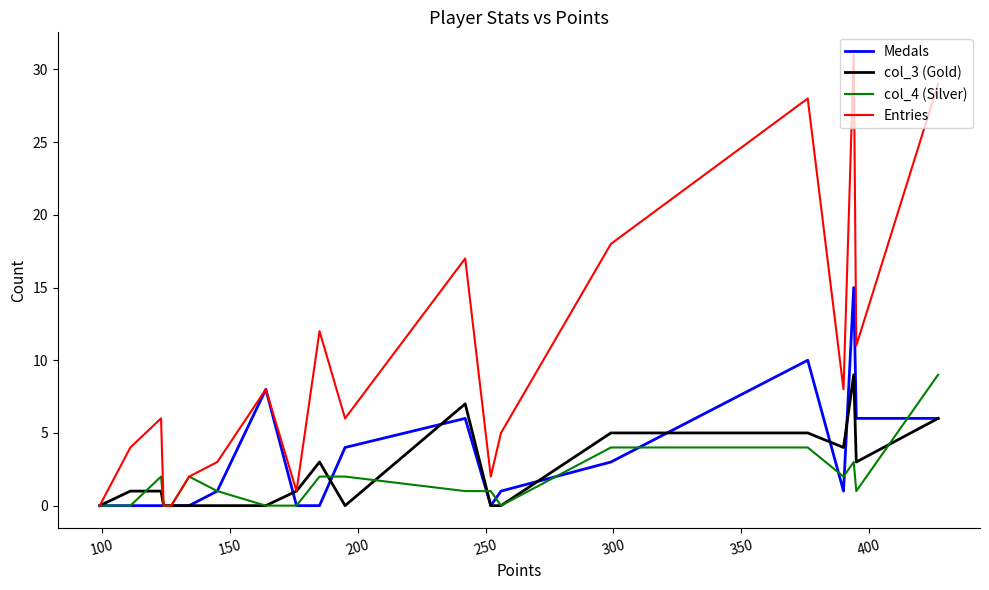

Is this an area chart (filled region under the line)?

No